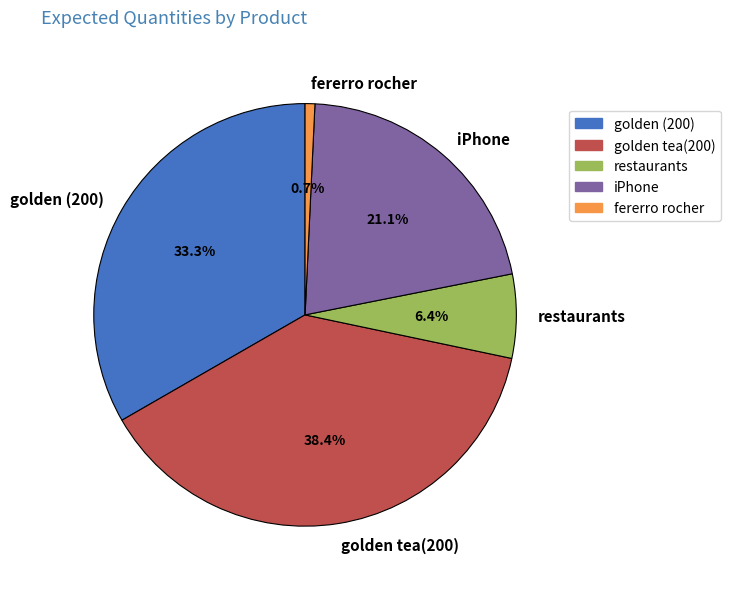

Approximately how many times larger is the value at iPhone compared to fererro rocher?

28.3